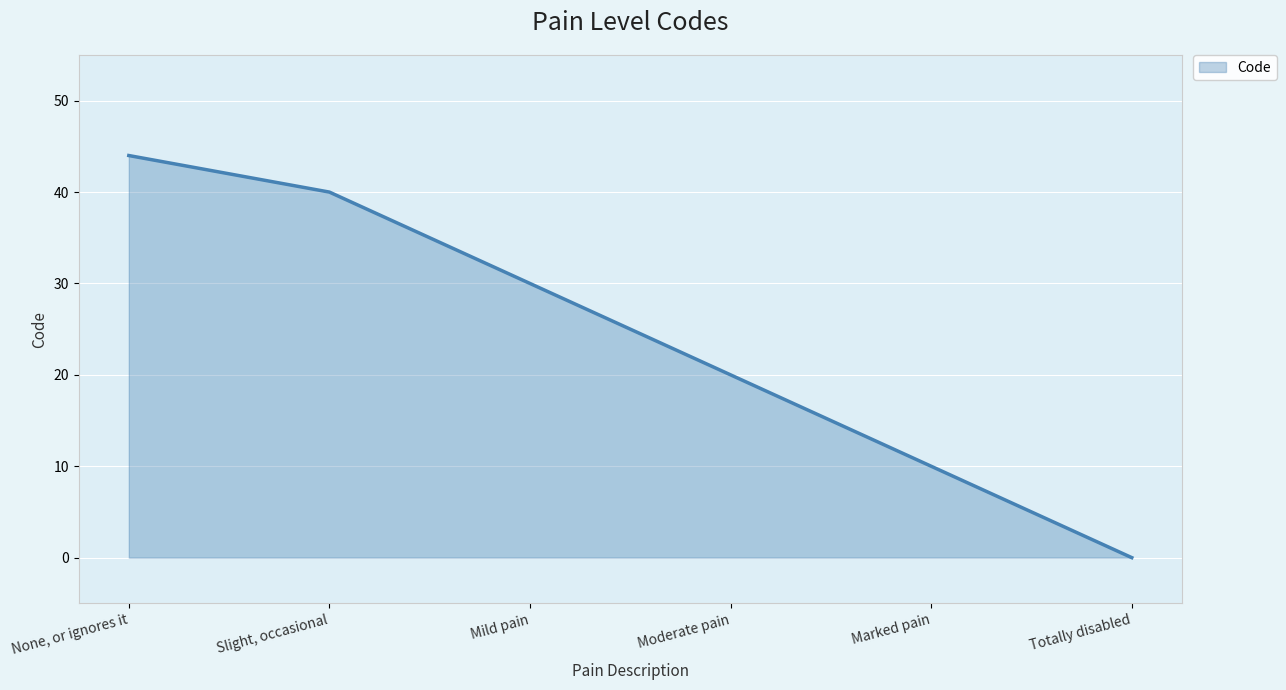

Where does the data first go above 30?

None, or ignores it